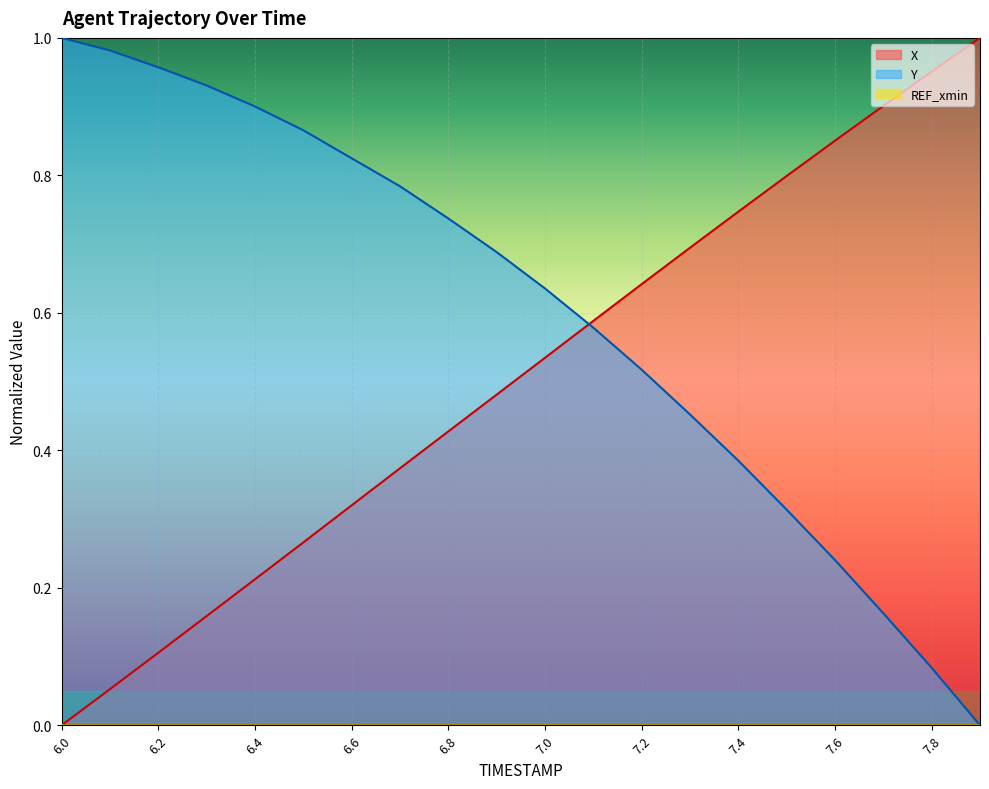

What is the value of the Y point at the 16th from the left?

0.3